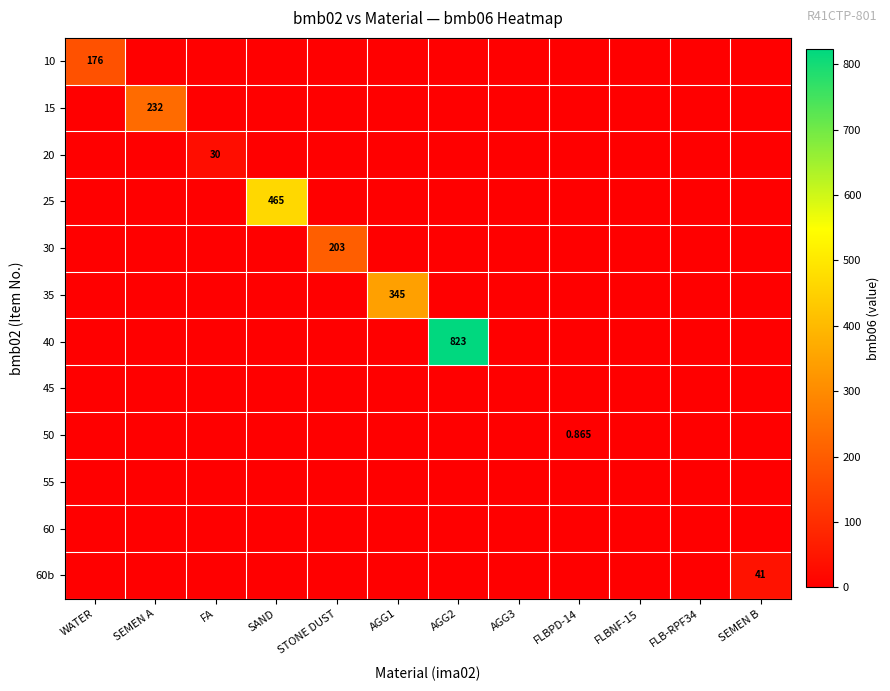

What is the sum of all 30 values?

203.0